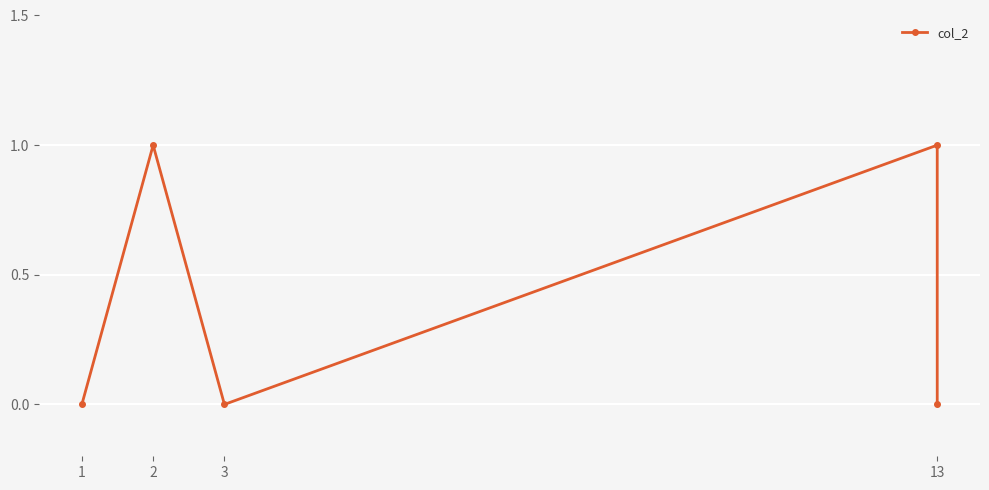

Reading left to right, what are all the values shown in this chart?

0	1	0	1	0